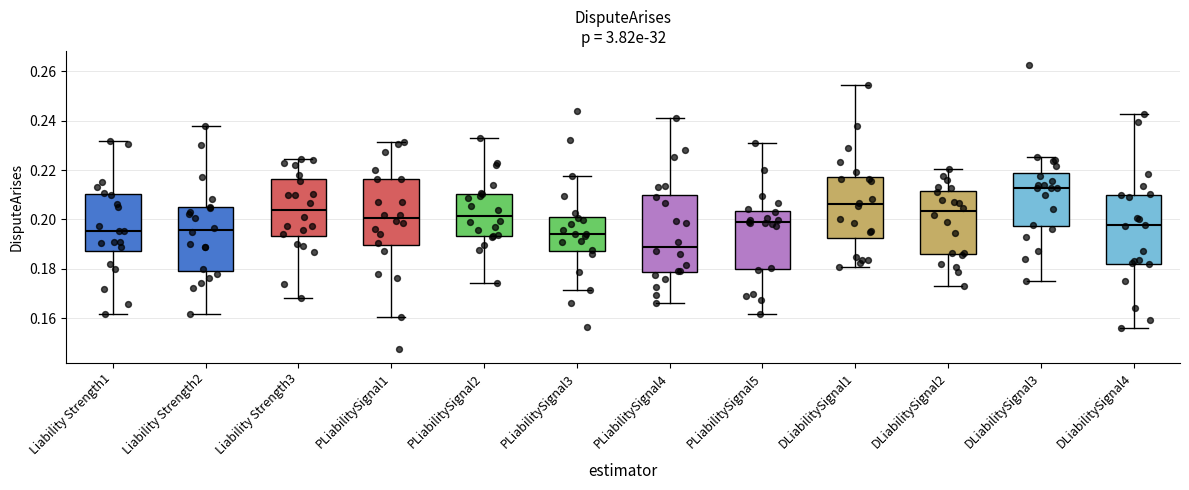

Reading left to right, read every box against the y-axis: the position of its median line, the range the box covers, and the ends of its whiskers. The values are not printed on the chart, so give them approximately, as read against the axis.

Liability Strength1: median 0.196, box 0.188 to 0.210, whiskers 0.162 to 0.232
Liability Strength2: median 0.196, box 0.180 to 0.204, whiskers 0.162 to 0.238
Liability Strength3: median 0.204, box 0.194 to 0.216, whiskers 0.168 to 0.224
PLiabilitySignal1: median 0.200, box 0.190 to 0.216, whiskers 0.160 to 0.232
PLiabilitySignal2: median 0.202, box 0.194 to 0.210, whiskers 0.174 to 0.234
PLiabilitySignal3: median 0.194, box 0.188 to 0.202, whiskers 0.172 to 0.218
PLiabilitySignal4: median 0.190, box 0.178 to 0.210, whiskers 0.166 to 0.242
PLiabilitySignal5: median 0.198, box 0.180 to 0.204, whiskers 0.162 to 0.232
DLiabilitySignal1: median 0.206, box 0.192 to 0.218, whiskers 0.180 to 0.254
DLiabilitySignal2: median 0.204, box 0.186 to 0.212, whiskers 0.174 to 0.220
DLiabilitySignal3: median 0.212, box 0.198 to 0.218, whiskers 0.174 to 0.226
DLiabilitySignal4: median 0.198, box 0.182 to 0.210, whiskers 0.156 to 0.242